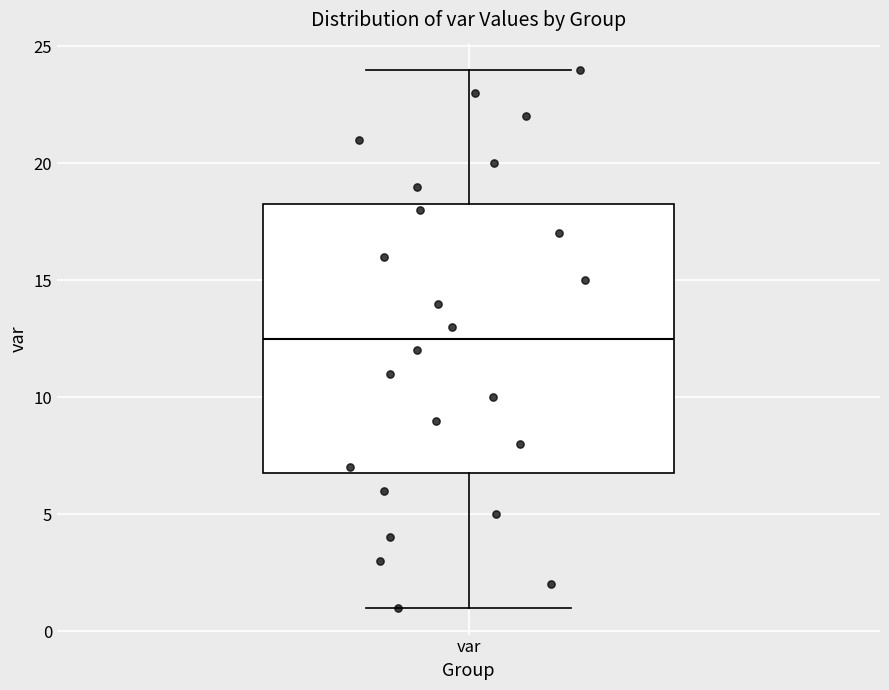

Where is the lower edge of the box for var on the y-axis? The values are not printed on the chart, so give them approximately, as read against the axis.

7.0